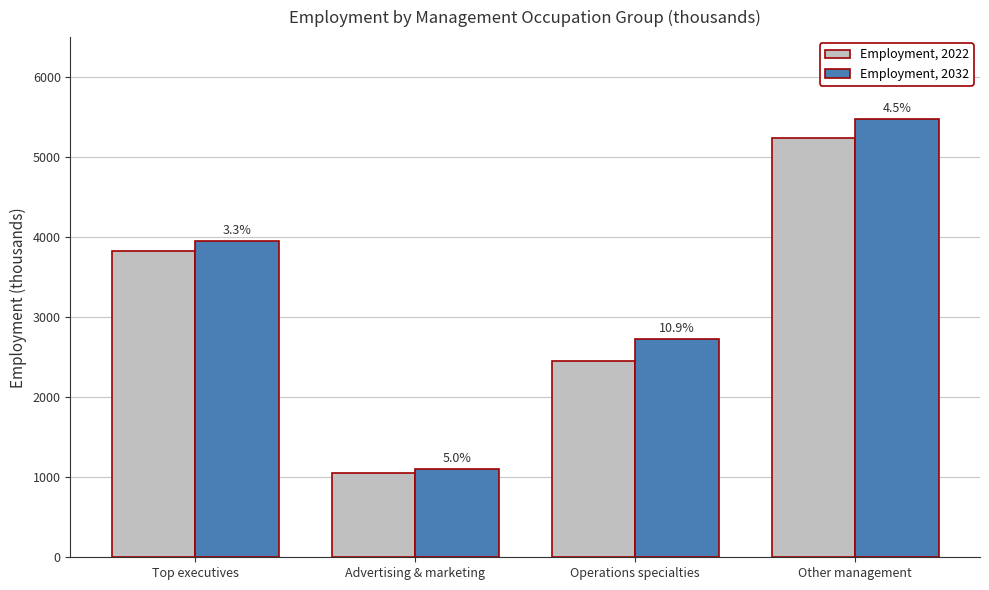

At which category is the sum across all series the highest?

Other management